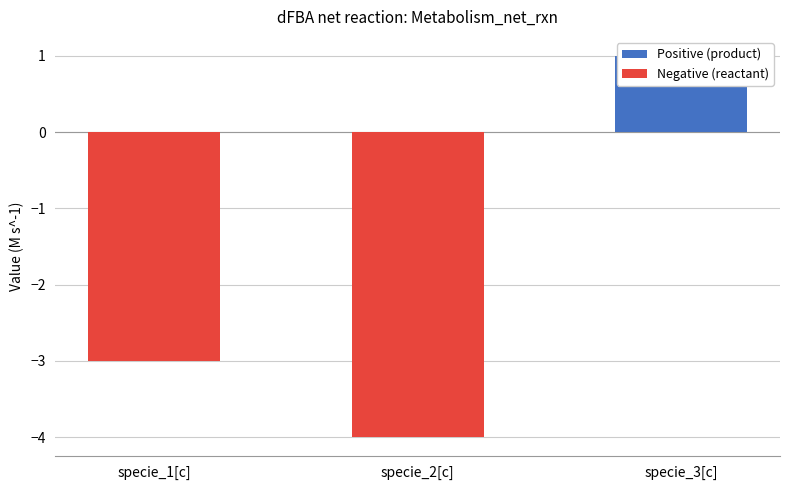

List the labels in order of value, largest first.

specie_3[c], specie_1[c], specie_2[c]